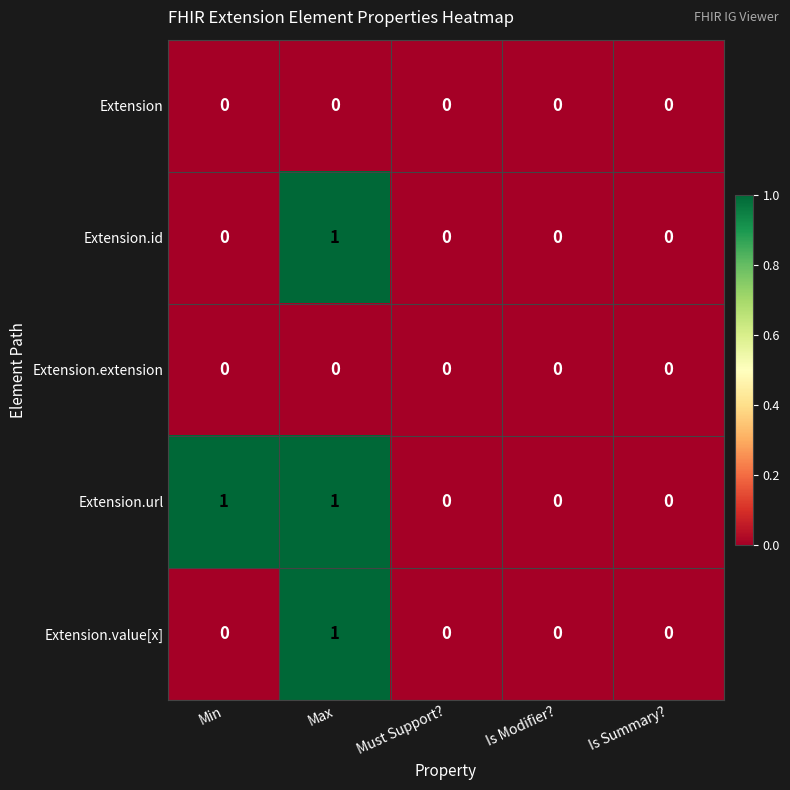

What is the total value across all series at Max?

3